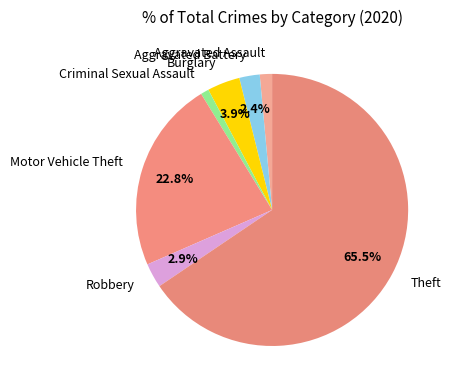

How many slices are in this pie chart?

7